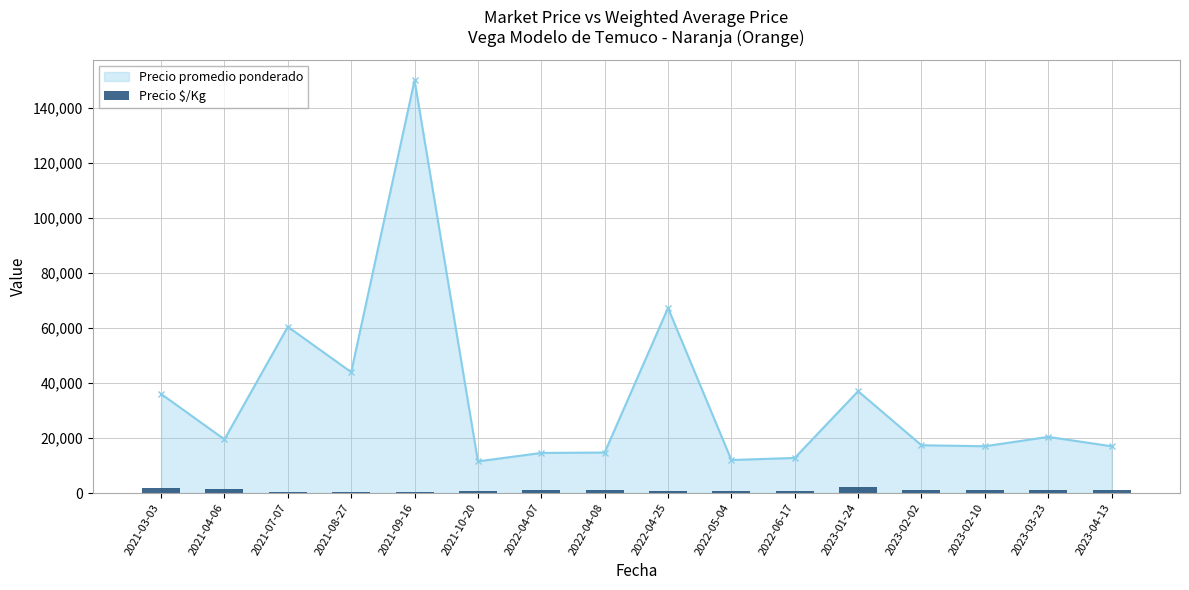

What is the label of the 10th bar from the right?

2022-04-07